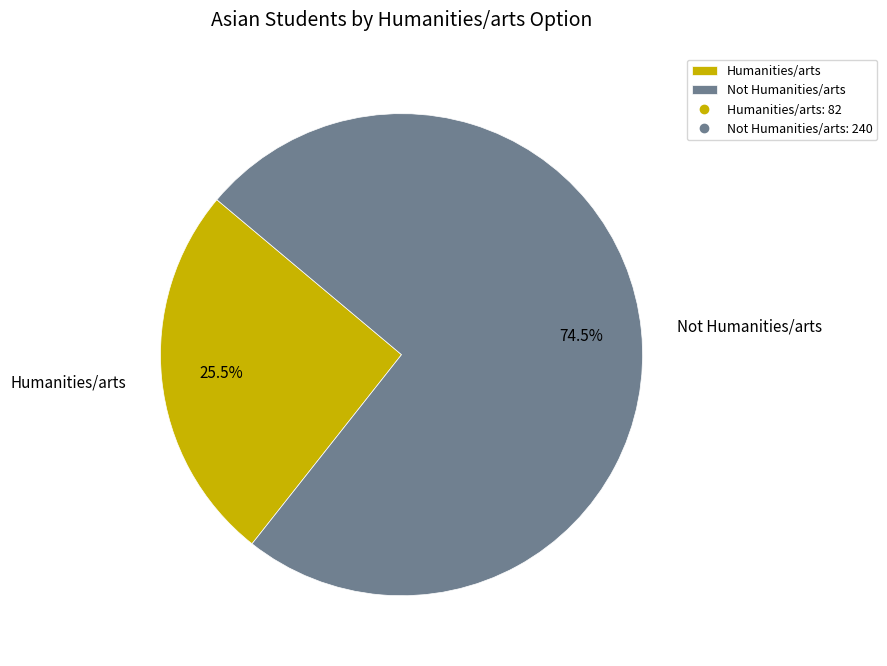

What is the largest slice in the pie chart?

Not Humanities/arts